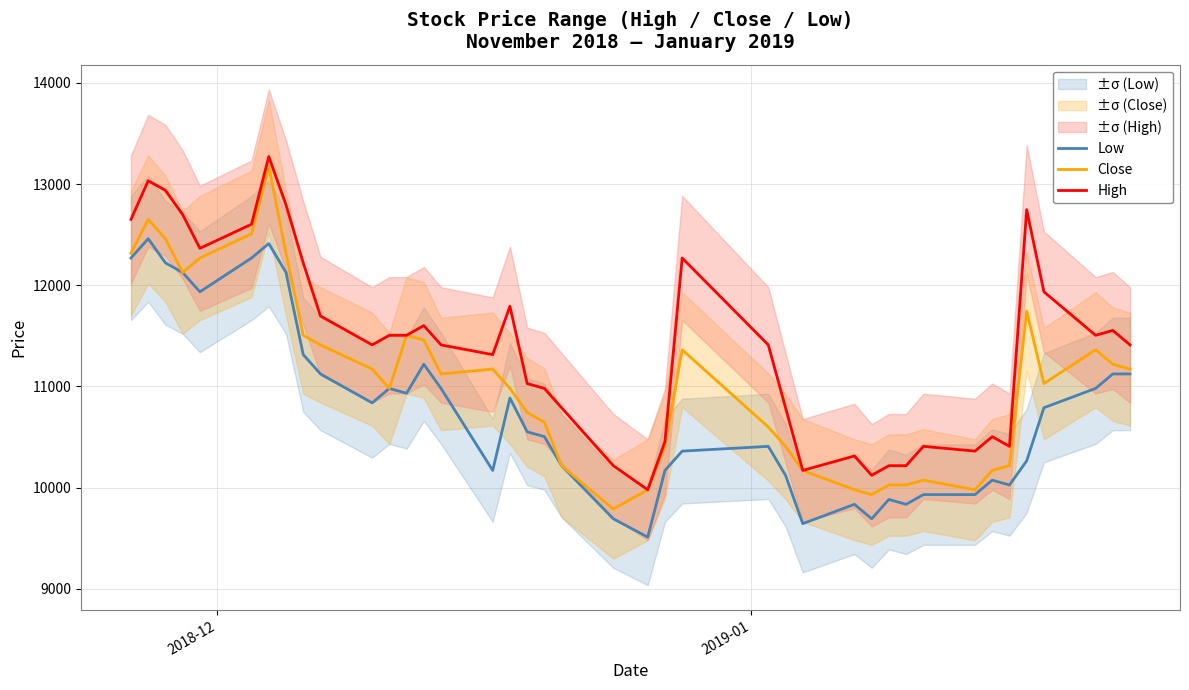

Rank the series by their average value, from lowest to highest.

Low, Close, High